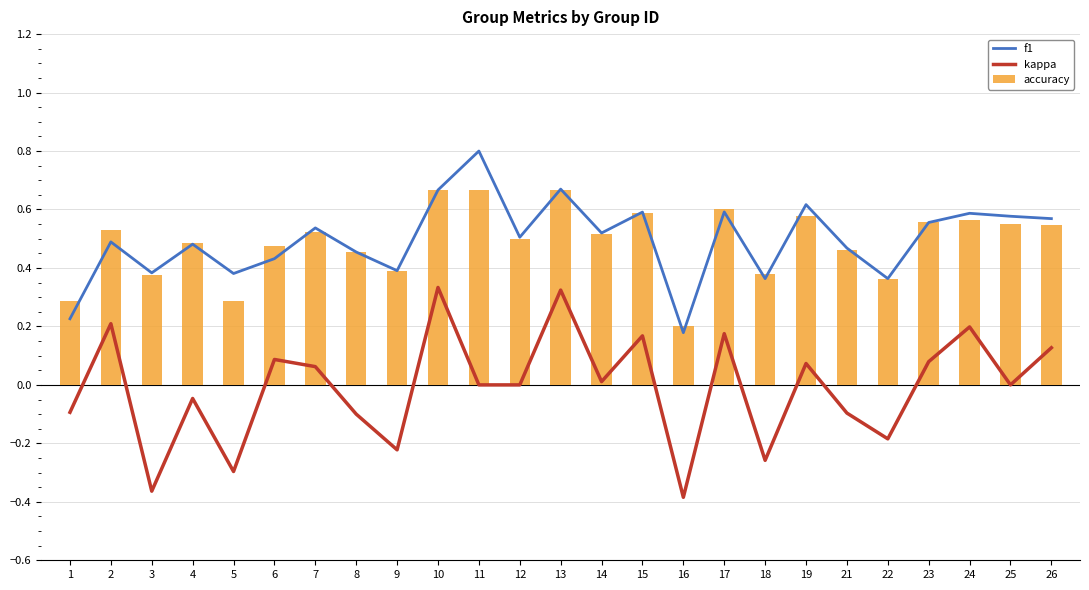

The value of accuracy at 18 is 0.4. True or false?

True